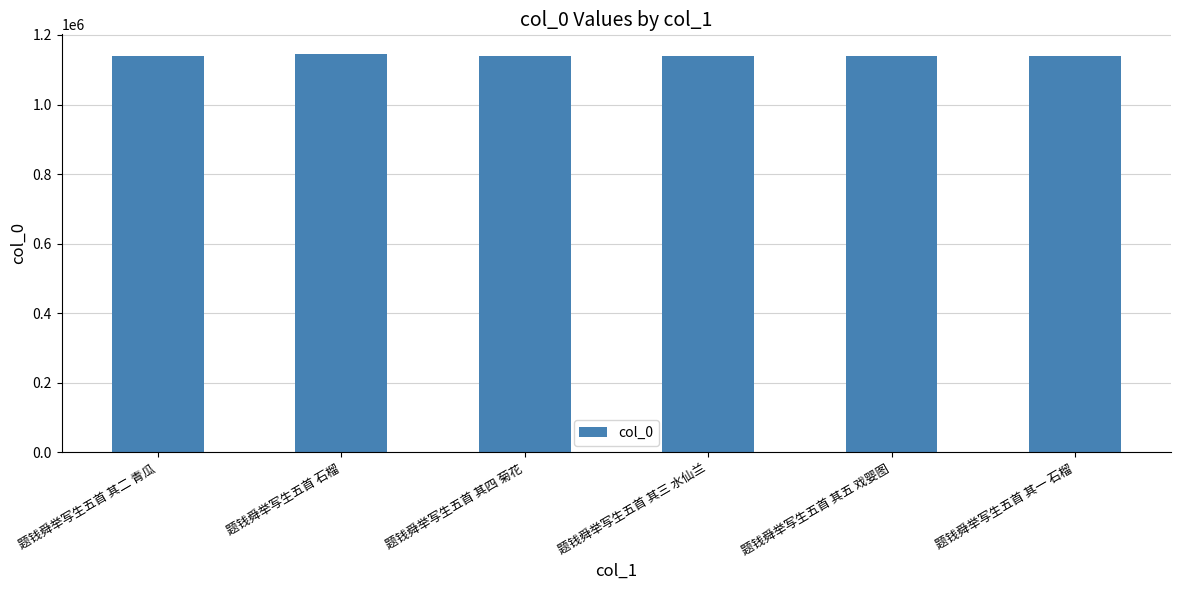

At which label does the data first exceed 1139645?

题钱舜举写生五首 其二 青瓜